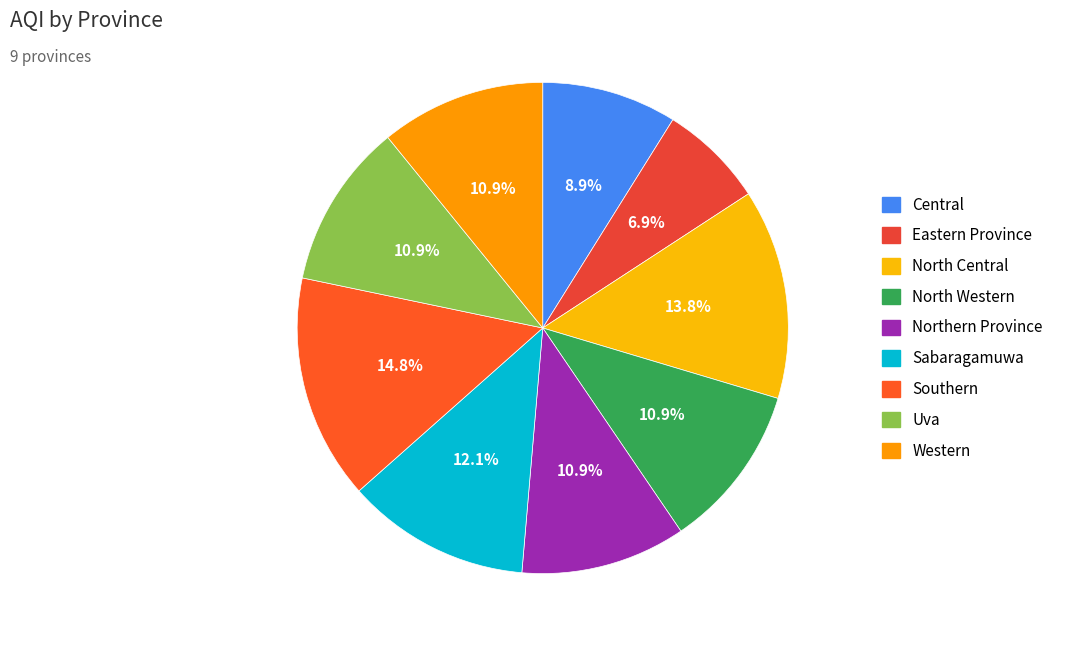

Is Uva the majority of the pie?

No